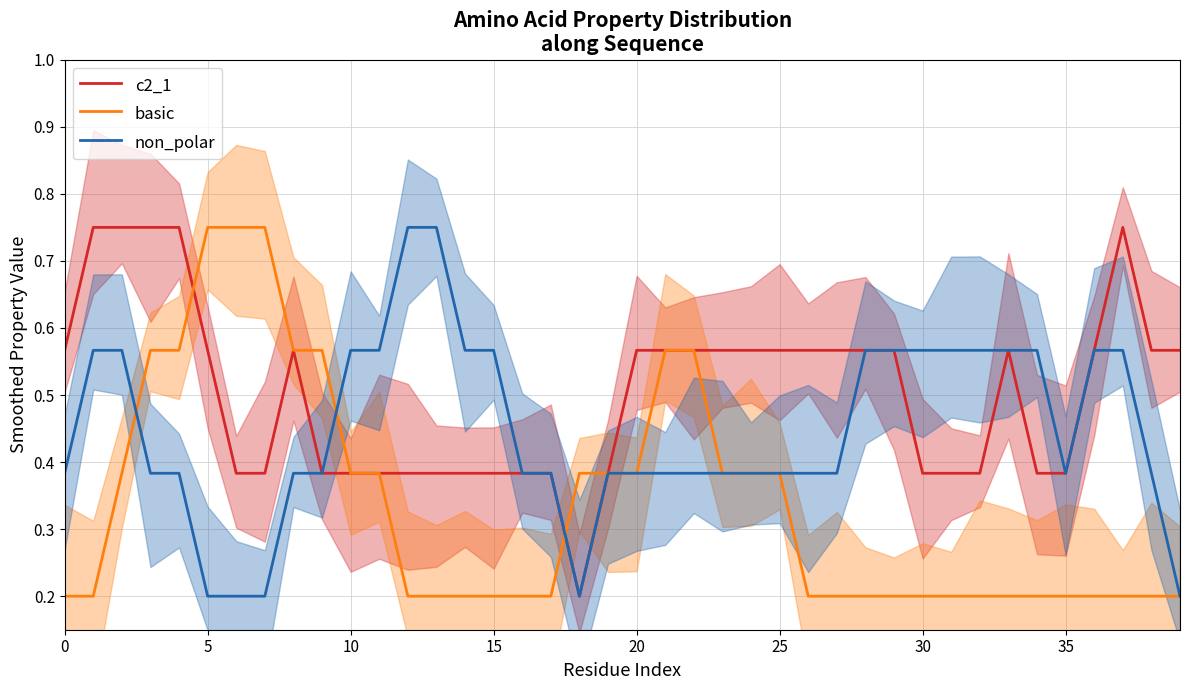

The value of c2_1 at 0 is 0.2. True or false?

False